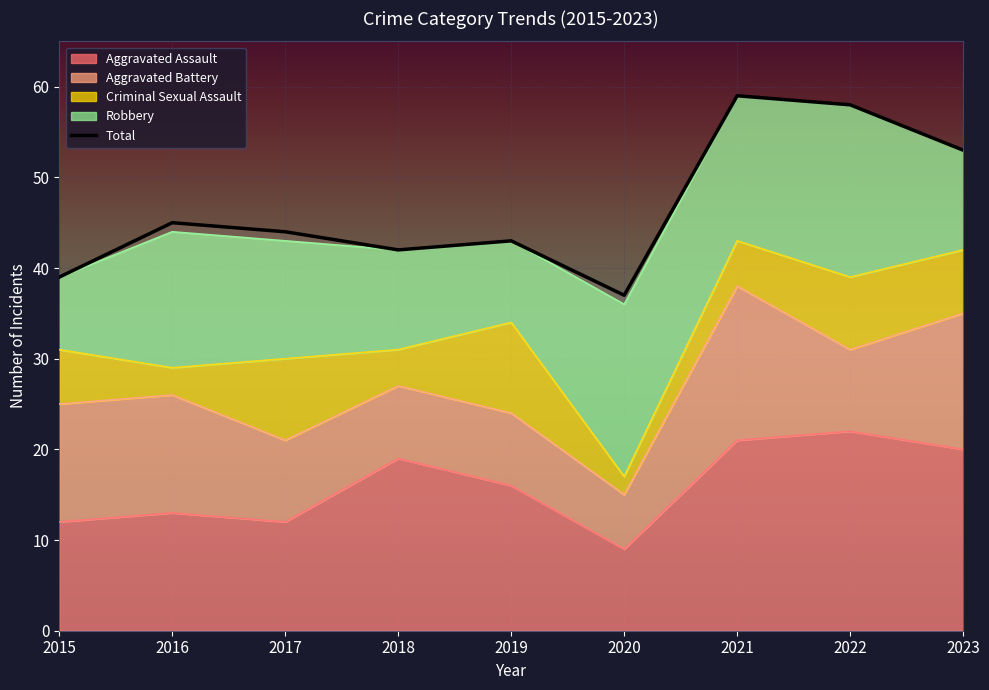

Rank the categories by value from highest to lowest.

2021, 2022, 2023, 2016, 2017, 2019, 2018, 2015, 2020